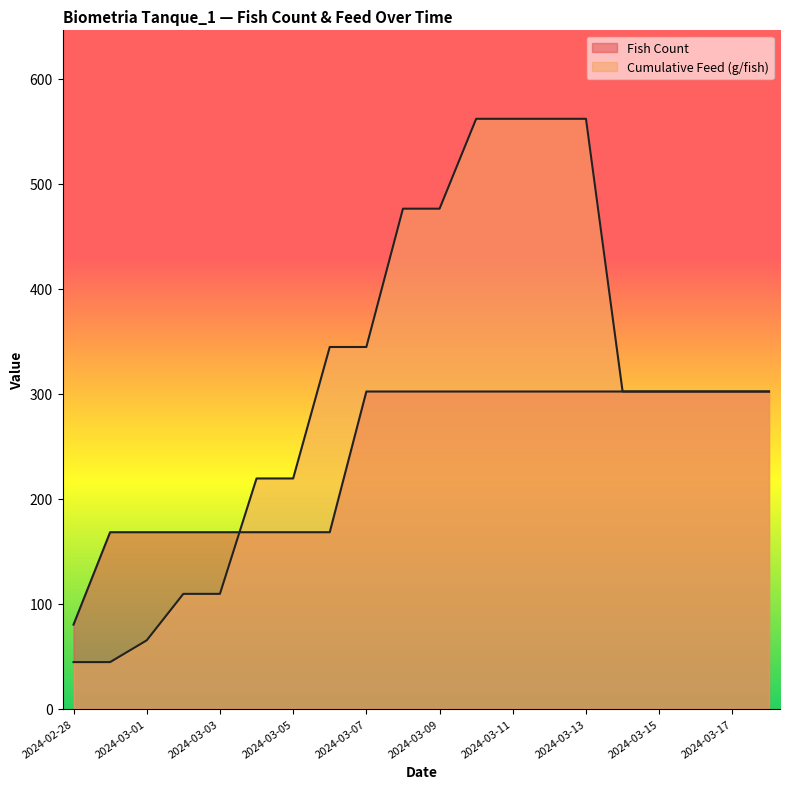

How many lines are shown in the chart?

2